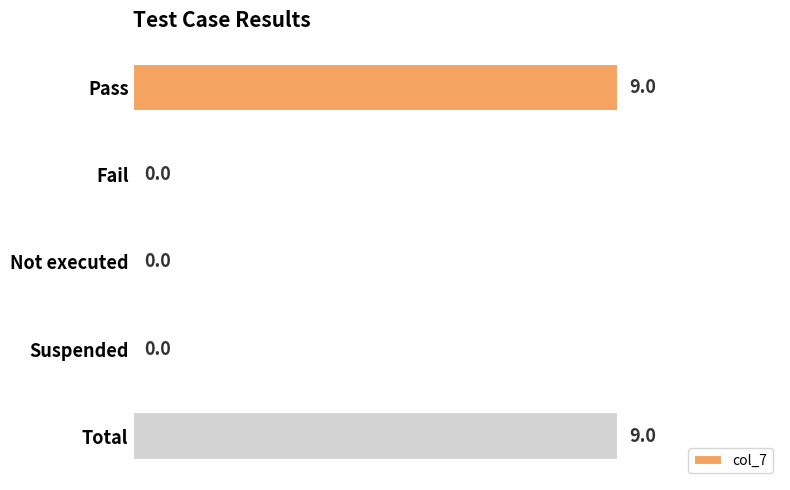

Which has a higher value, Not executed or Total?

Total